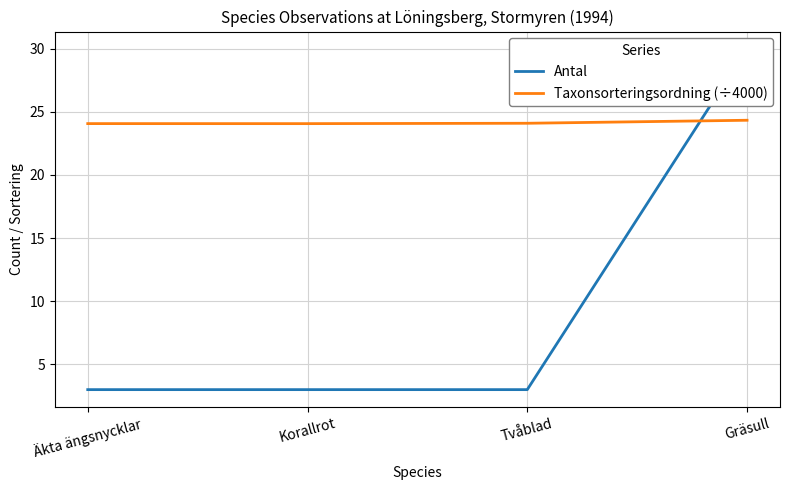

True or false: Antal has a value of 1.3 at Äkta ängsnycklar.

False